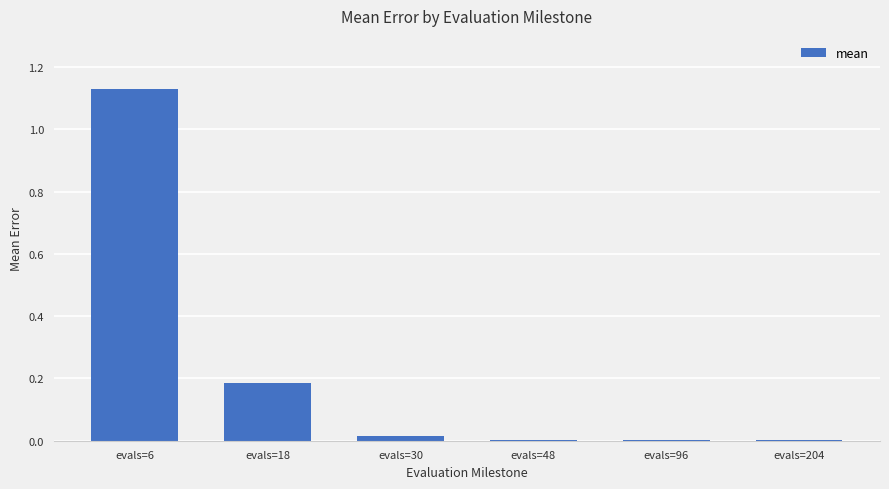

At which category does the chart reach its peak across all series?

evals=6